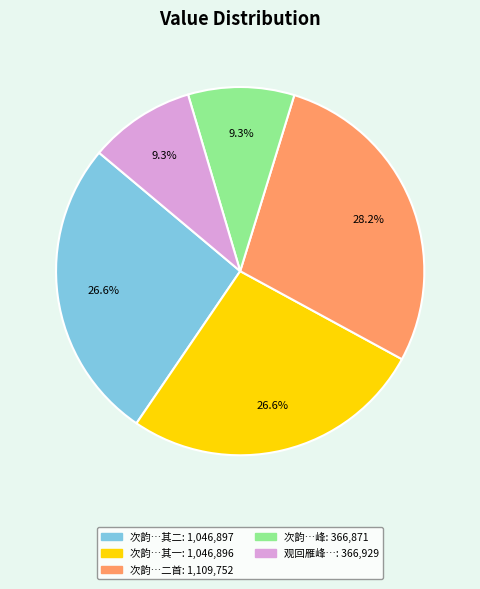

Is there a majority slice in this chart?

No